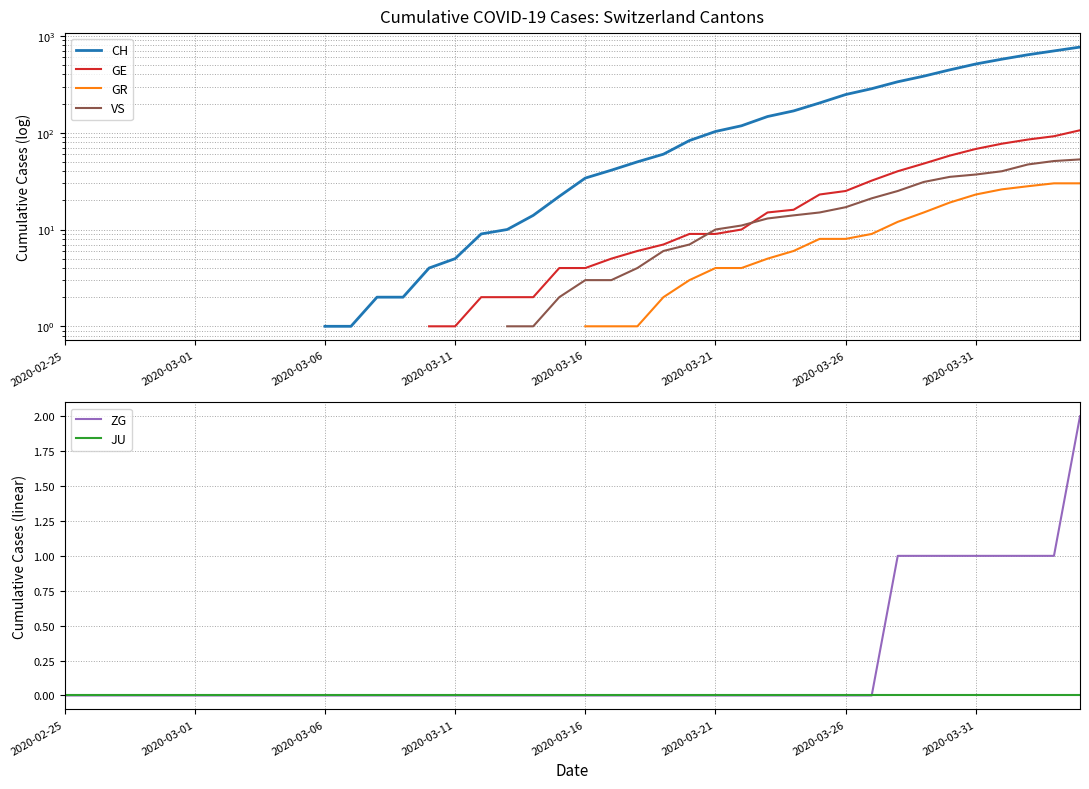

The JU series shows 0.0 at 39. True or false?

True